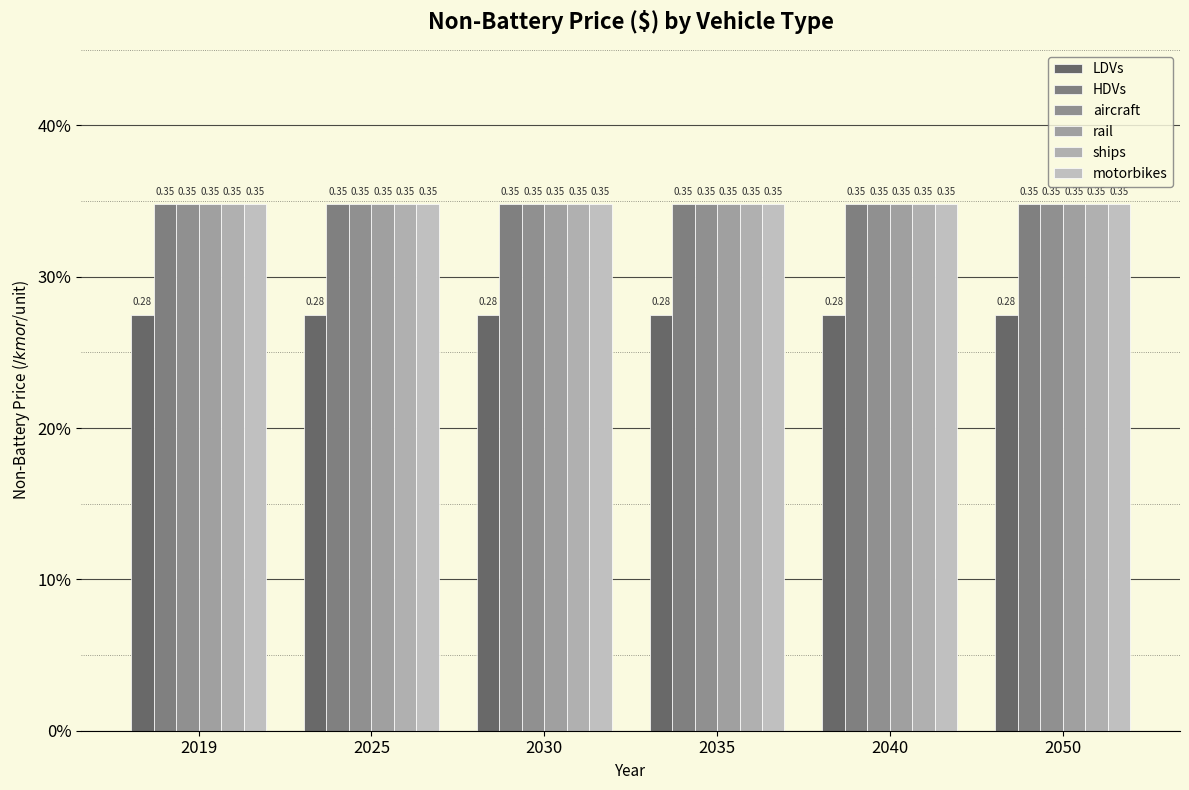

Which series has the widest spread of values?

LDVs